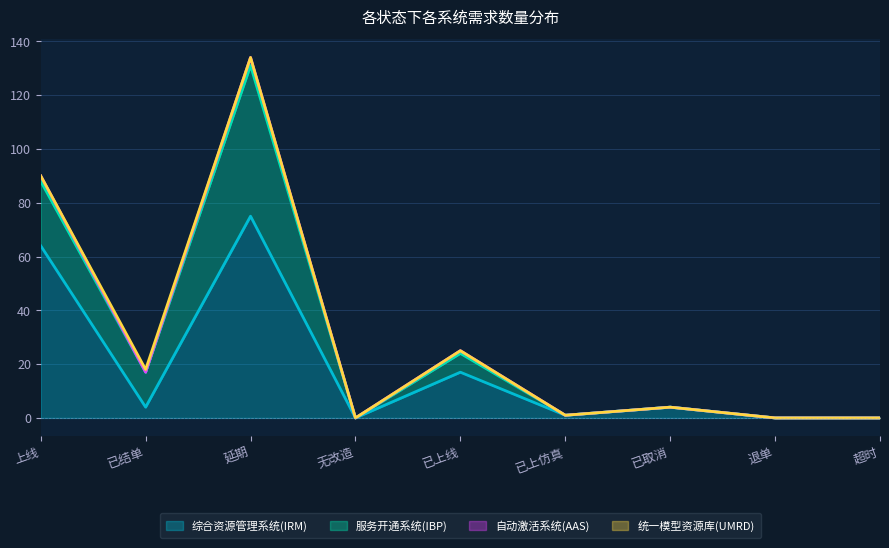

Where is 自动激活系统(AAS) nearest to the value 67?

上线